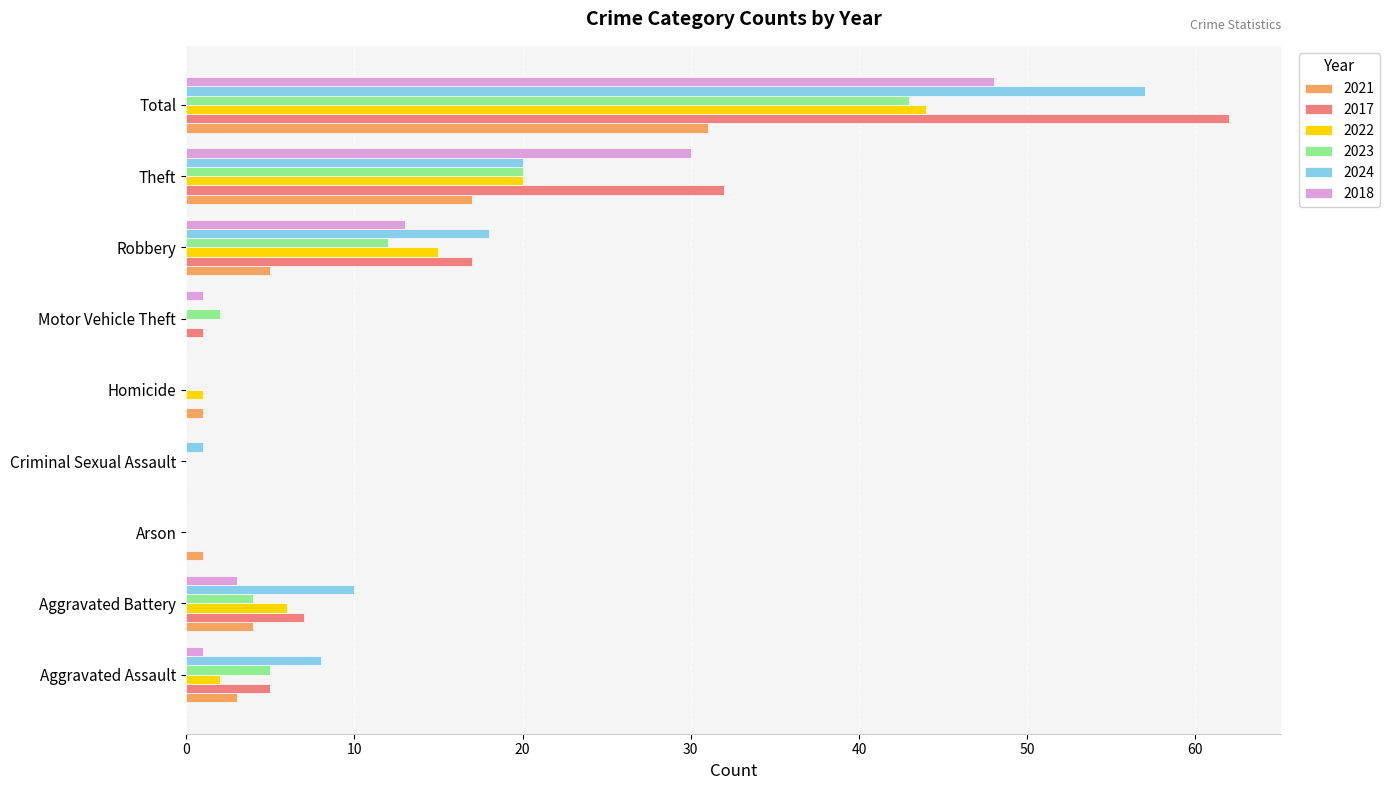

Which series has the largest total across all categories?

2017